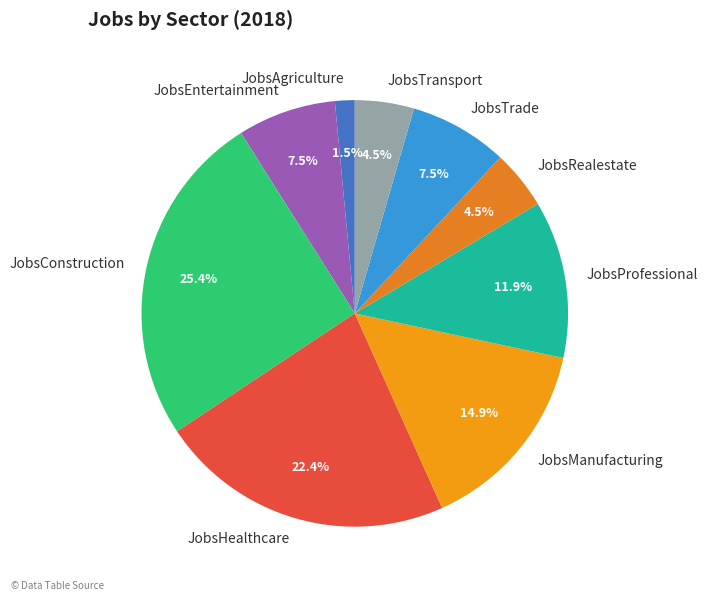

To the nearest percent, what is the difference between the JobsConstruction and JobsProfessional slice percentages?

13%